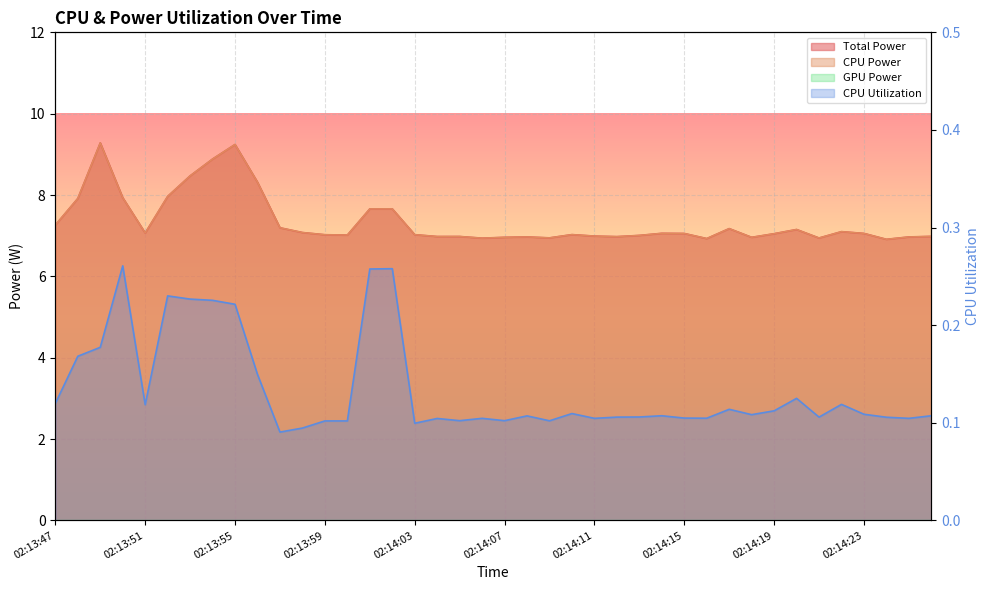

What position from the right is 02:13:47?

40